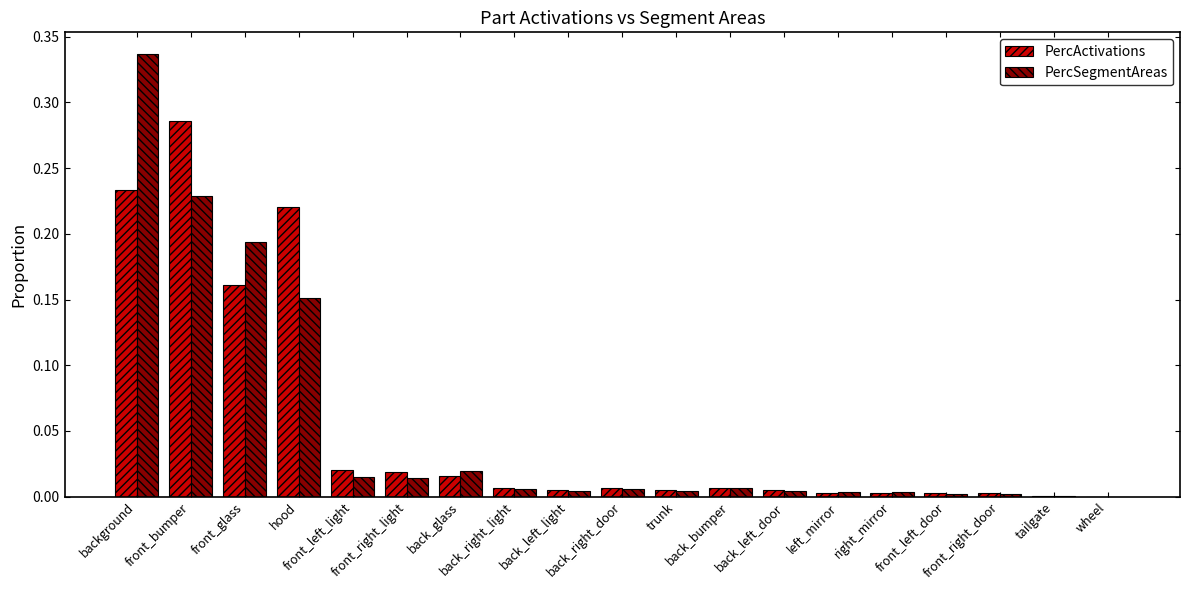

What is the sum of all PercActivations values?

1.0